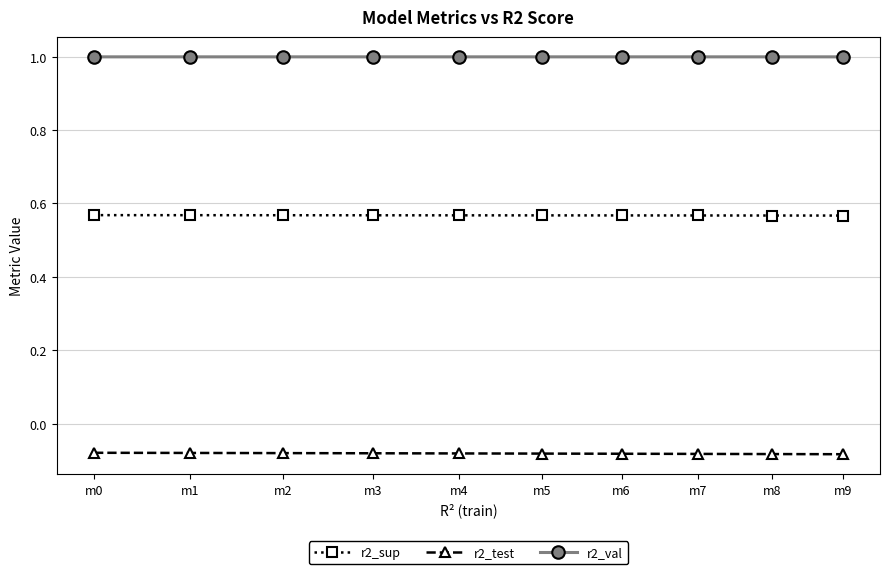

How many lines are shown in the chart?

3